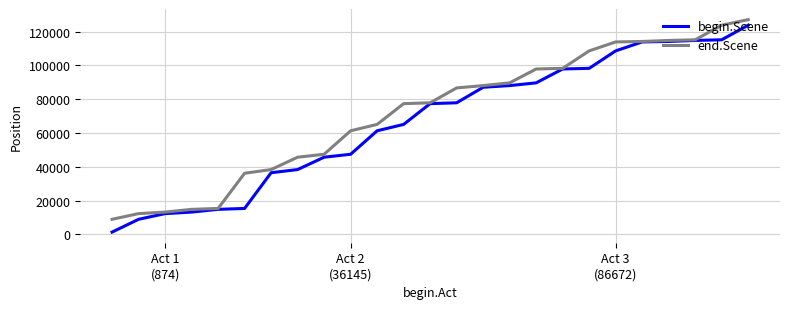

What is the lowest value of the end.Scene series?

8866